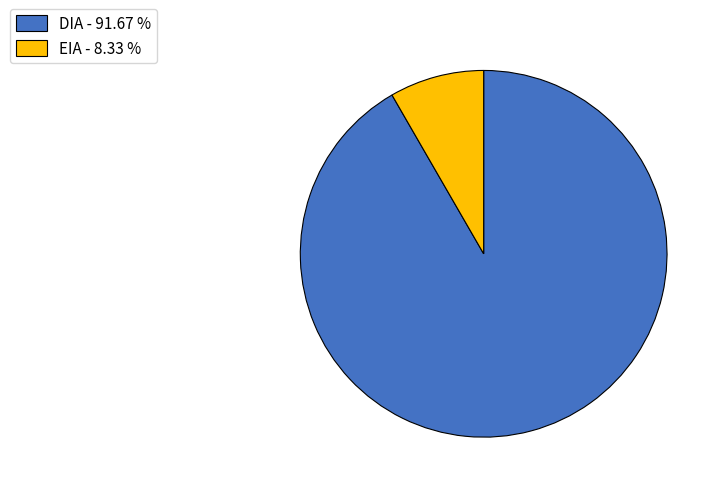

Does DIA account for over 50% of the chart?

Yes